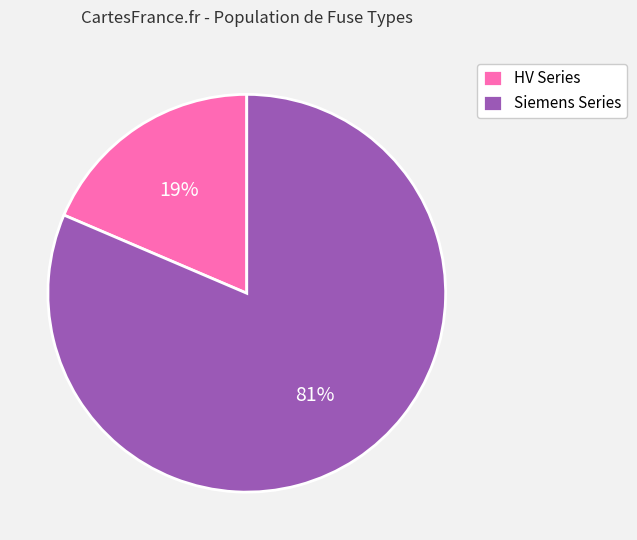

How many segments does this pie chart have?

2